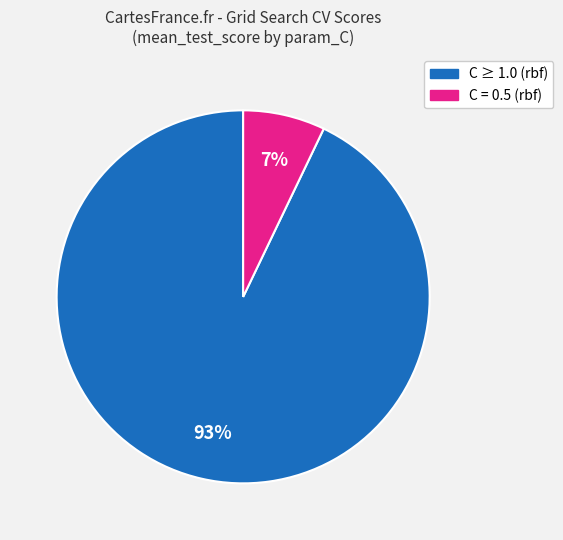

To the nearest percent, what is the difference between the largest and smallest slice percentages?

86%